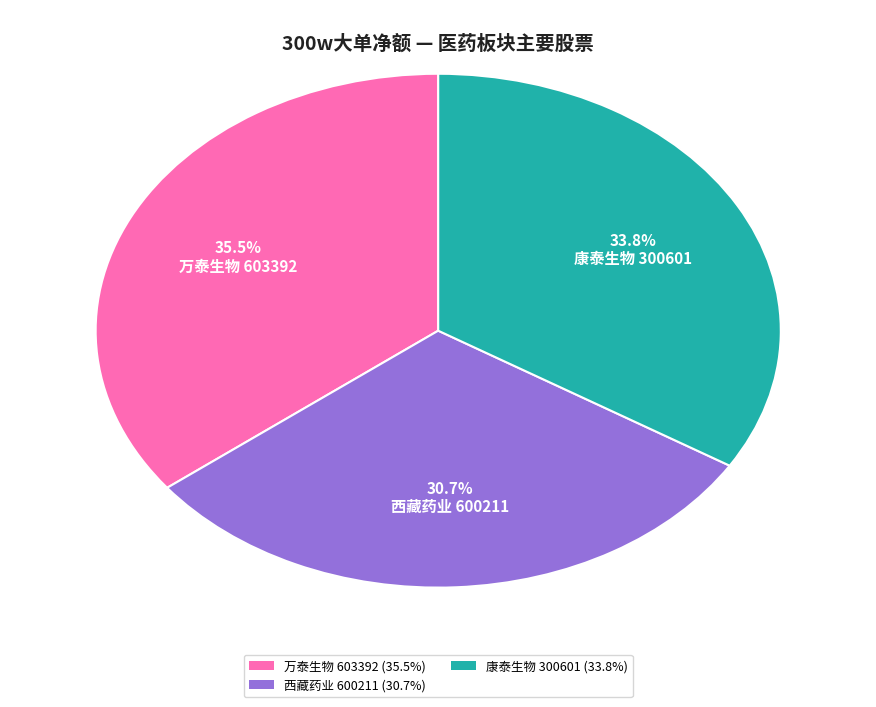

Is there a majority slice in this chart?

No